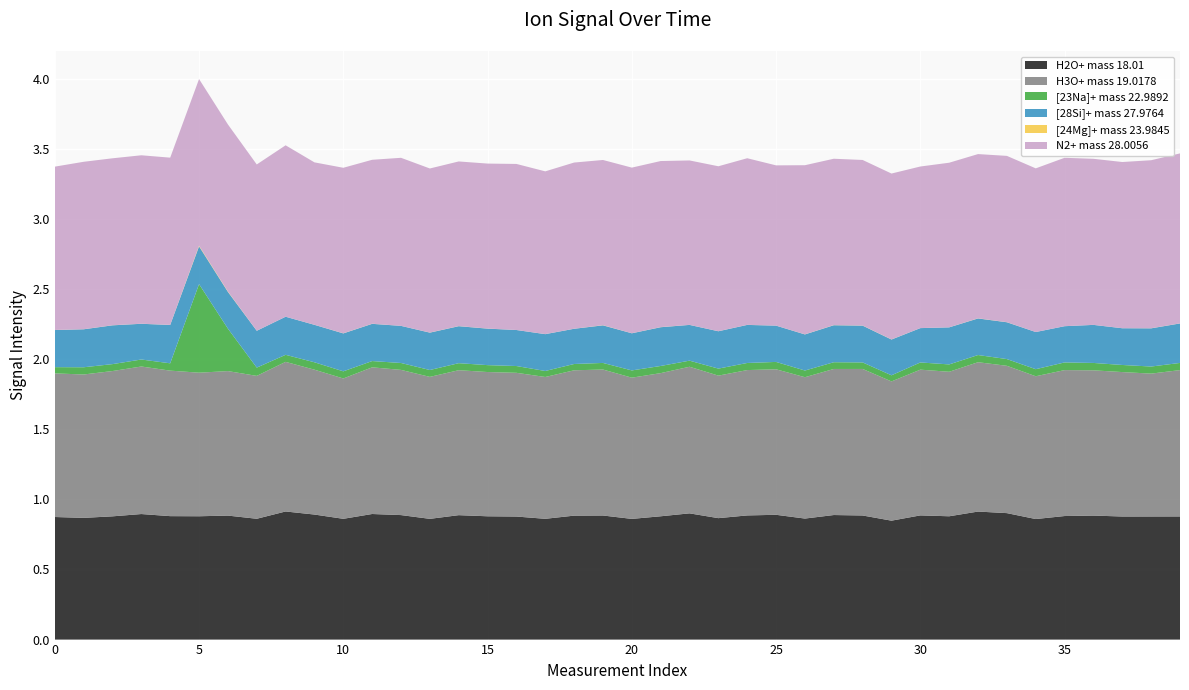

Reading left to right, transcribe all the data shown in this chart.

H2O+ mass 18.01: 0=0.9	1=0.9	2=0.9	3=0.9	4=0.9	5=0.9	6=0.9	7=0.9	8=0.9	9=0.9	10=0.9	11=0.9	12=0.9	13=0.9	14=0.9	15=0.9	16=0.9	17=0.9	18=0.9	19=0.9	20=0.9	21=0.9	22=0.9	23=0.9	24=0.9	25=0.9	26=0.9	27=0.9	28=0.9	29=0.8	30=0.9	31=0.9	32=0.9	33=0.9	34=0.9	35=0.9	36=0.9	37=0.9	38=0.9	39=0.9
H3O+ mass 19.0178: 0=1.0	1=1.0	2=1.0	3=1.1	4=1.0	5=1.0	6=1.0	7=1.0	8=1.1	9=1.0	10=1.0	11=1.0	12=1.0	13=1.0	14=1.0	15=1.0	16=1.0	17=1.0	18=1.0	19=1.0	20=1.0	21=1.0	22=1.0	23=1.0	24=1.0	25=1.0	26=1.0	27=1.0	28=1.0	29=1.0	30=1.0	31=1.0	32=1.1	33=1.1	34=1.0	35=1.0	36=1.0	37=1.0	38=1.0	39=1.0
[23Na]+ mass 22.9892: 0=0.0	1=0.1	2=0.0	3=0.0	4=0.1	5=0.6	6=0.3	7=0.1	8=0.1	9=0.1	10=0.1	11=0.0	12=0.0	13=0.0	14=0.1	15=0.0	16=0.0	17=0.0	18=0.0	19=0.0	20=0.1	21=0.1	22=0.0	23=0.1	24=0.1	25=0.1	26=0.0	27=0.0	28=0.0	29=0.0	30=0.1	31=0.1	32=0.1	33=0.0	34=0.1	35=0.1	36=0.1	37=0.1	38=0.1	39=0.1
[28Si]+ mass 27.9764: 0=0.3	1=0.3	2=0.3	3=0.3	4=0.3	5=0.3	6=0.3	7=0.3	8=0.3	9=0.3	10=0.3	11=0.3	12=0.3	13=0.3	14=0.3	15=0.3	16=0.3	17=0.3	18=0.3	19=0.3	20=0.3	21=0.3	22=0.3	23=0.3	24=0.3	25=0.3	26=0.3	27=0.3	28=0.3	29=0.3	30=0.2	31=0.3	32=0.3	33=0.3	34=0.3	35=0.3	36=0.3	37=0.3	38=0.3	39=0.3
[24Mg]+ mass 23.9845: 0=0.0	1=0.0	2=0.0	3=0.0	4=0.0	5=0.0	6=0.0	7=0.0	8=0.0	9=0.0	10=0.0	11=0.0	12=0.0	13=0.0	14=0.0	15=0.0	16=0.0	17=0.0	18=0.0	19=0.0	20=0.0	21=0.0	22=0.0	23=0.0	24=0.0	25=0.0	26=0.0	27=0.0	28=0.0	29=0.0	30=0.0	31=0.0	32=0.0	33=0.0	34=0.0	35=0.0	36=0.0	37=0.0	38=0.0	39=0.0
N2+ mass 28.0056: 0=1.2	1=1.2	2=1.2	3=1.2	4=1.2	5=1.2	6=1.2	7=1.2	8=1.2	9=1.2	10=1.2	11=1.2	12=1.2	13=1.2	14=1.2	15=1.2	16=1.2	17=1.2	18=1.2	19=1.2	20=1.2	21=1.2	22=1.2	23=1.2	24=1.2	25=1.1	26=1.2	27=1.2	28=1.2	29=1.2	30=1.2	31=1.2	32=1.2	33=1.2	34=1.2	35=1.2	36=1.2	37=1.2	38=1.2	39=1.2